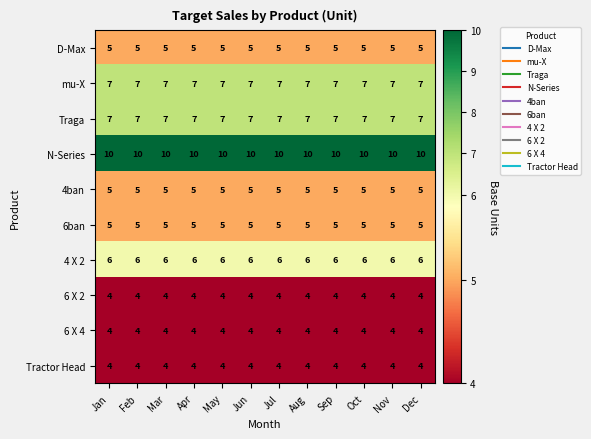

What is the spread (max minus min) of values at Oct?

6